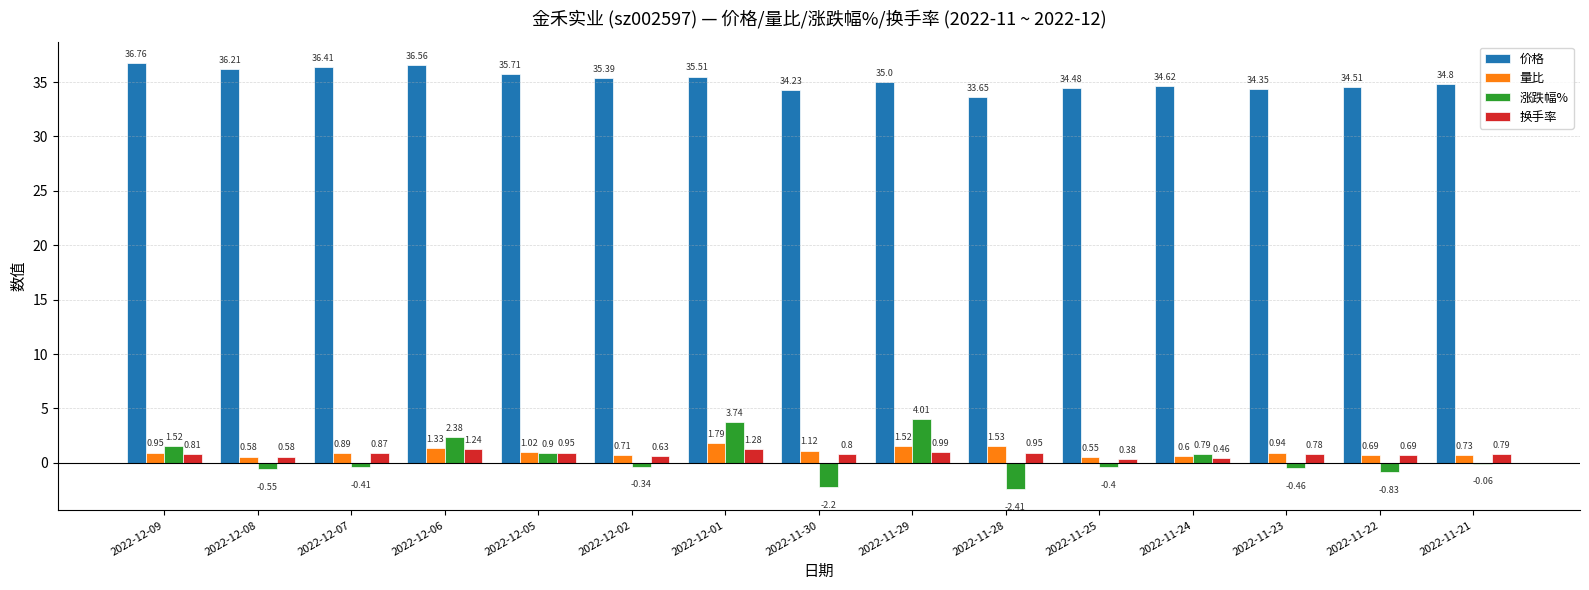

The value of 价格 at 2022-12-08 is 36.2. True or false?

True